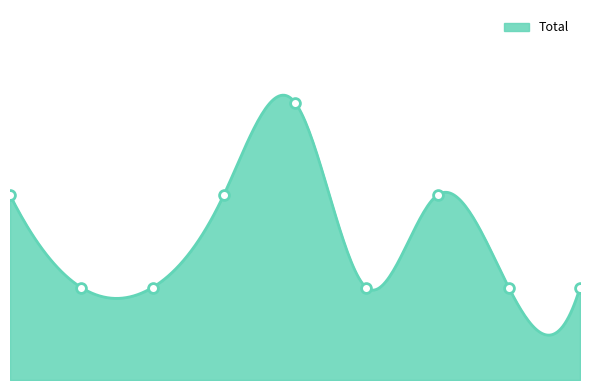

What is the change in value from 2016 to 2021?

+1